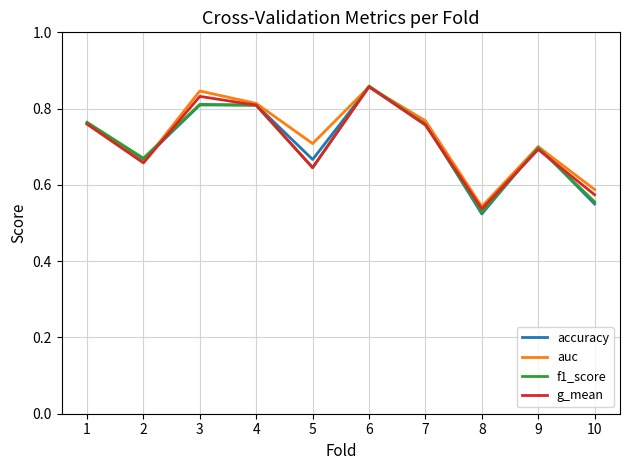

The auc series shows 0.8 at 1. True or false?

True